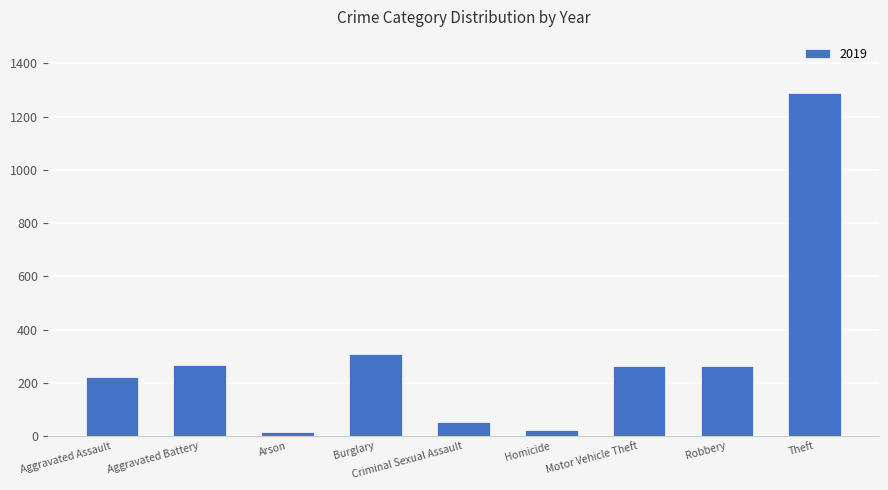

Where is the data nearest to the value 652?

Burglary